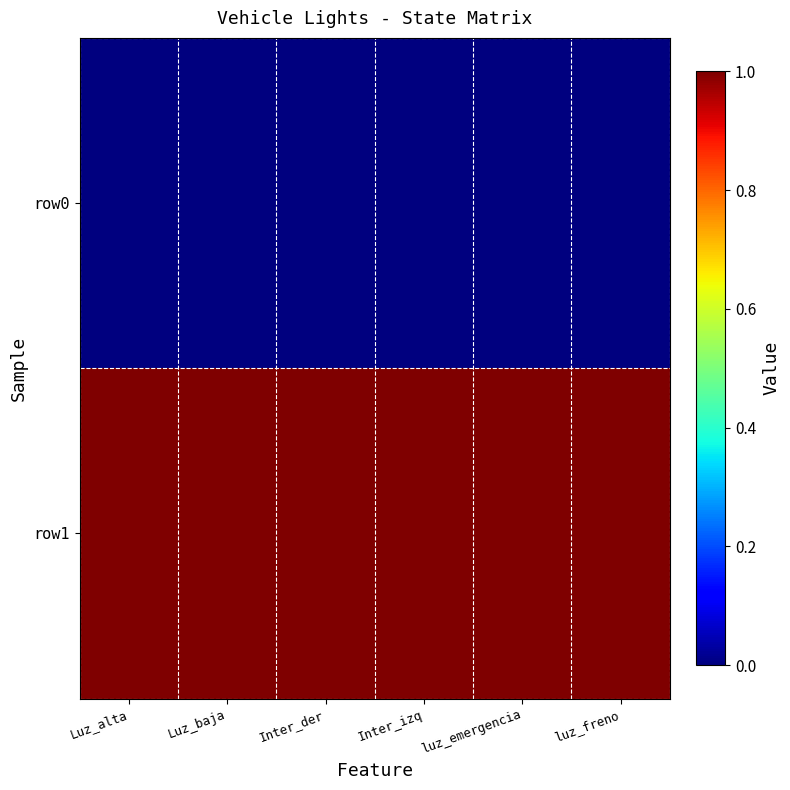

How many categories are shown in the chart?

6